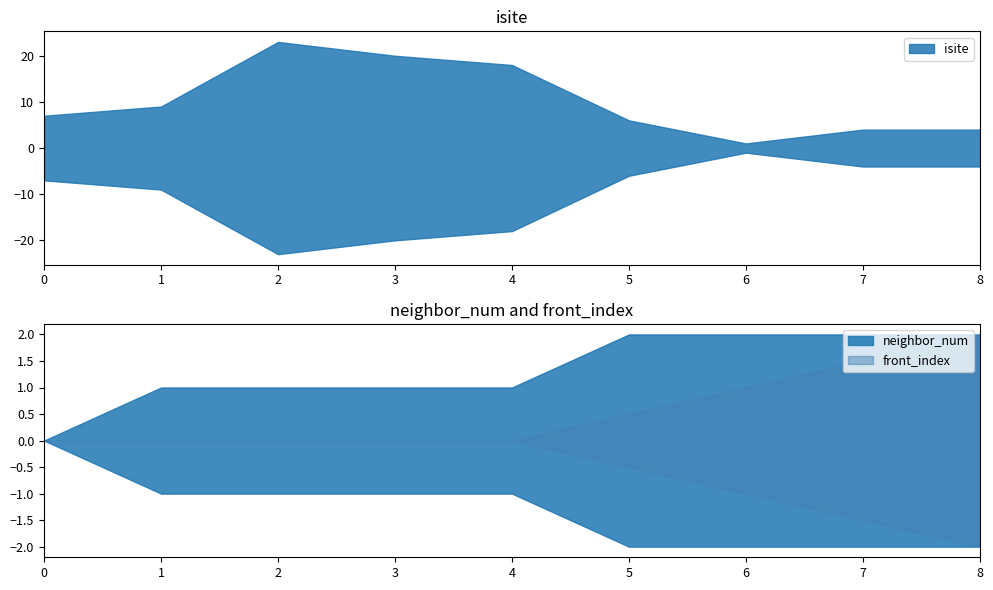

What is the highest value of the neighbor_num series?

2